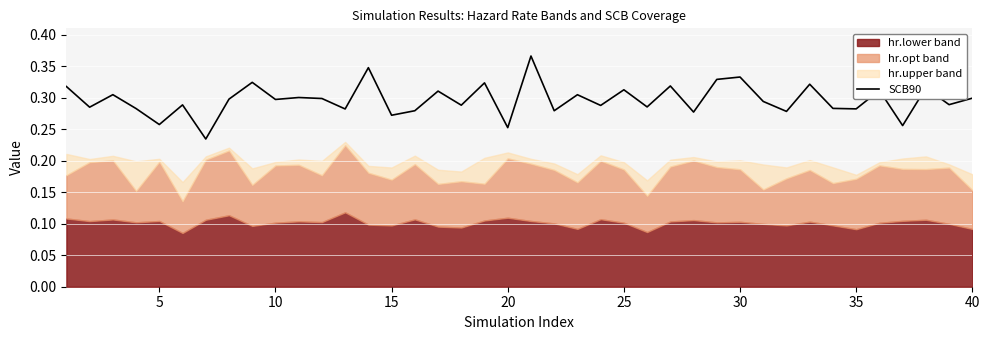

The SCB90 series shows 0.5 at 25. True or false?

False